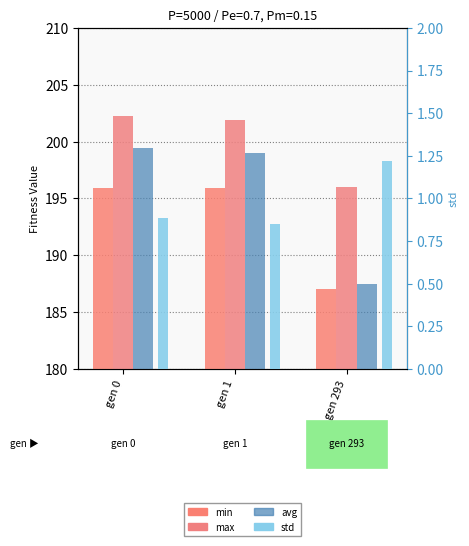

Is it true that min equals 187.1 at gen 293?

True